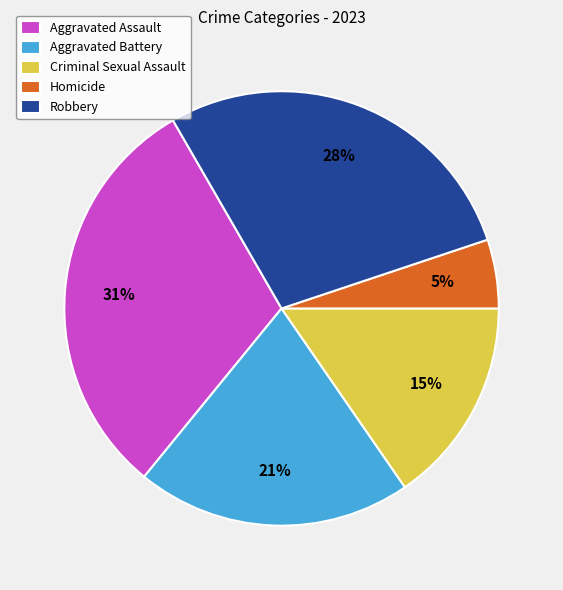

What is the ratio of the value at Homicide to the value at Criminal Sexual Assault?

0.3